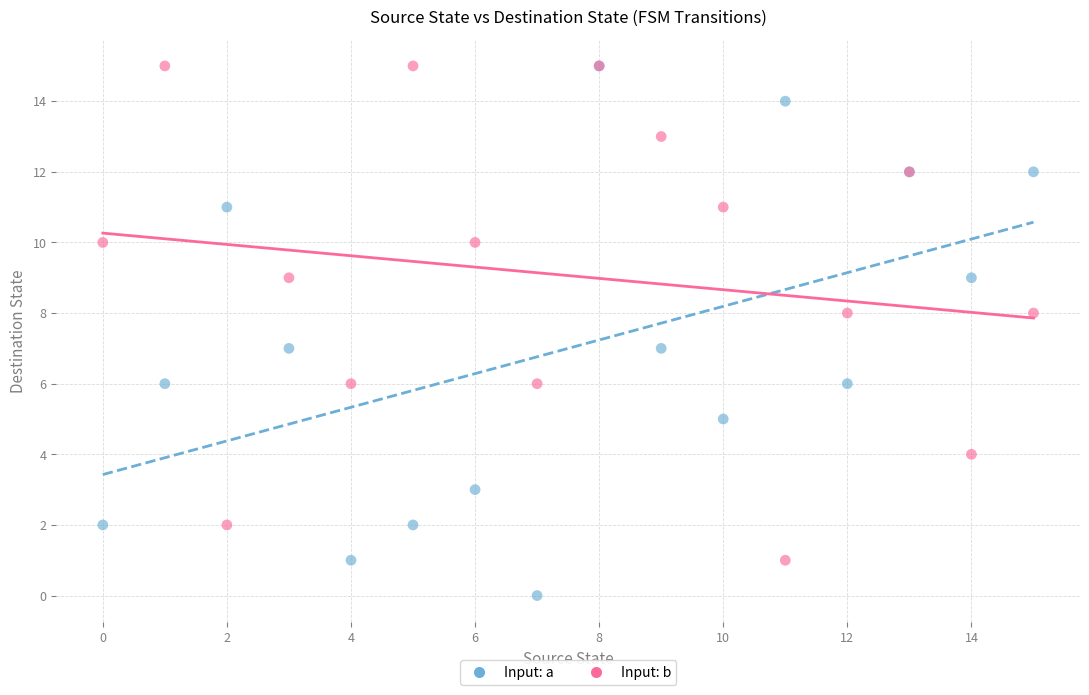

What are all the series names shown in the legend?

Input: a, Input: b